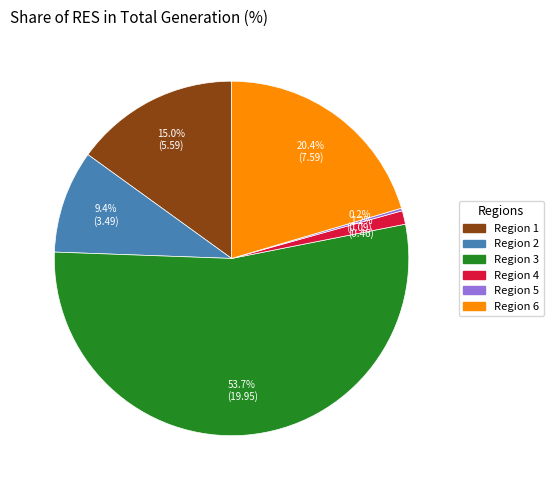

Is there a majority slice in this chart?

Yes